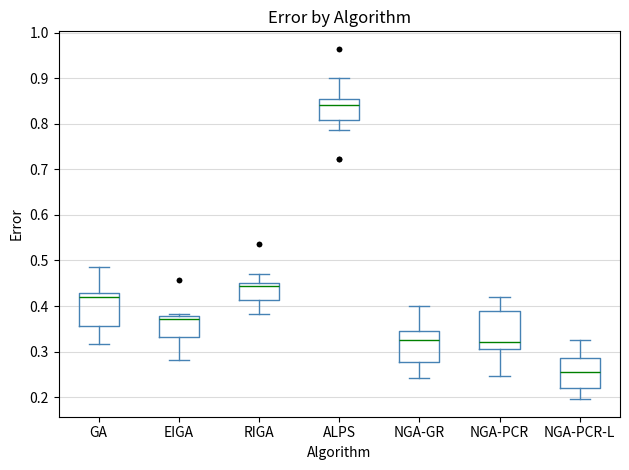

Reading left to right, transcribe this box plot: for each box, give where its median line is, the range the box spans, and where its two whiskers end, as read against the y-axis. The values are not printed on the chart, so give them approximately, as read against the axis.

GA: median 0.42, box 0.36 to 0.43, whiskers 0.32 to 0.49
EIGA: median 0.37, box 0.33 to 0.38, whiskers 0.28 to 0.38 (just above the box's upper edge)
RIGA: median 0.44, box 0.41 to 0.45, whiskers 0.38 to 0.47
ALPS: median 0.84, box 0.81 to 0.85, whiskers 0.79 to 0.90
NGA-GR: median 0.33, box 0.28 to 0.34, whiskers 0.24 to 0.40
NGA-PCR: median 0.32, box 0.31 to 0.39, whiskers 0.25 to 0.42
NGA-PCR-L: median 0.26, box 0.22 to 0.29, whiskers 0.20 to 0.33